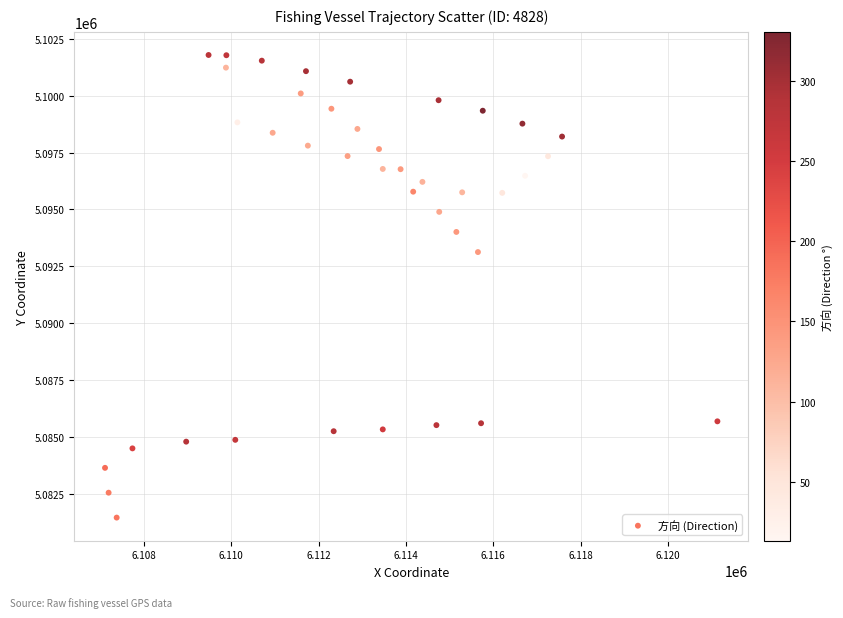

What Y value in the scatter plot is closest to 5091626?

5093129.8